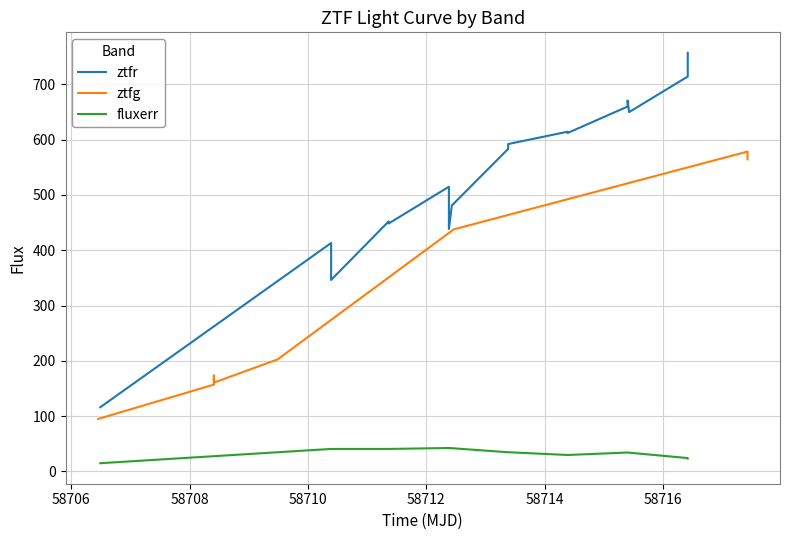

True or false: fluxerr has a value of 29.7 at 5.

True